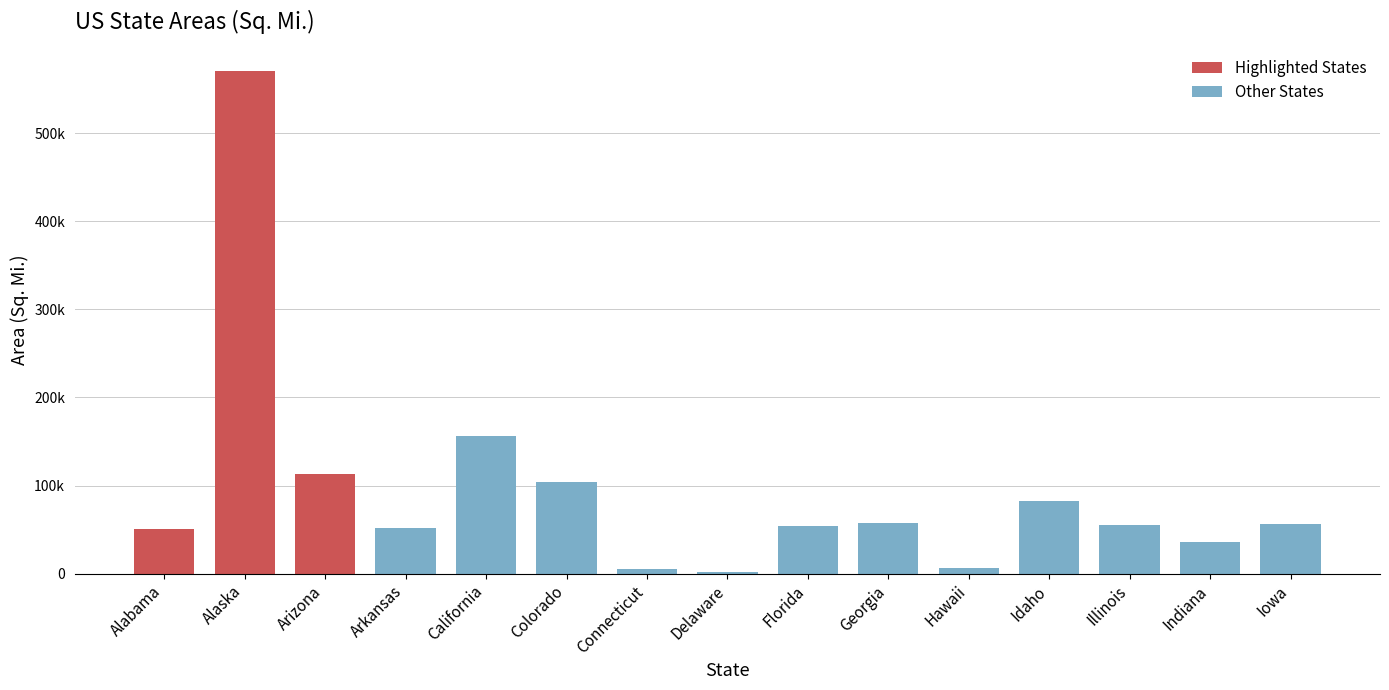

What is the value of the 8th bar from the left?

1949